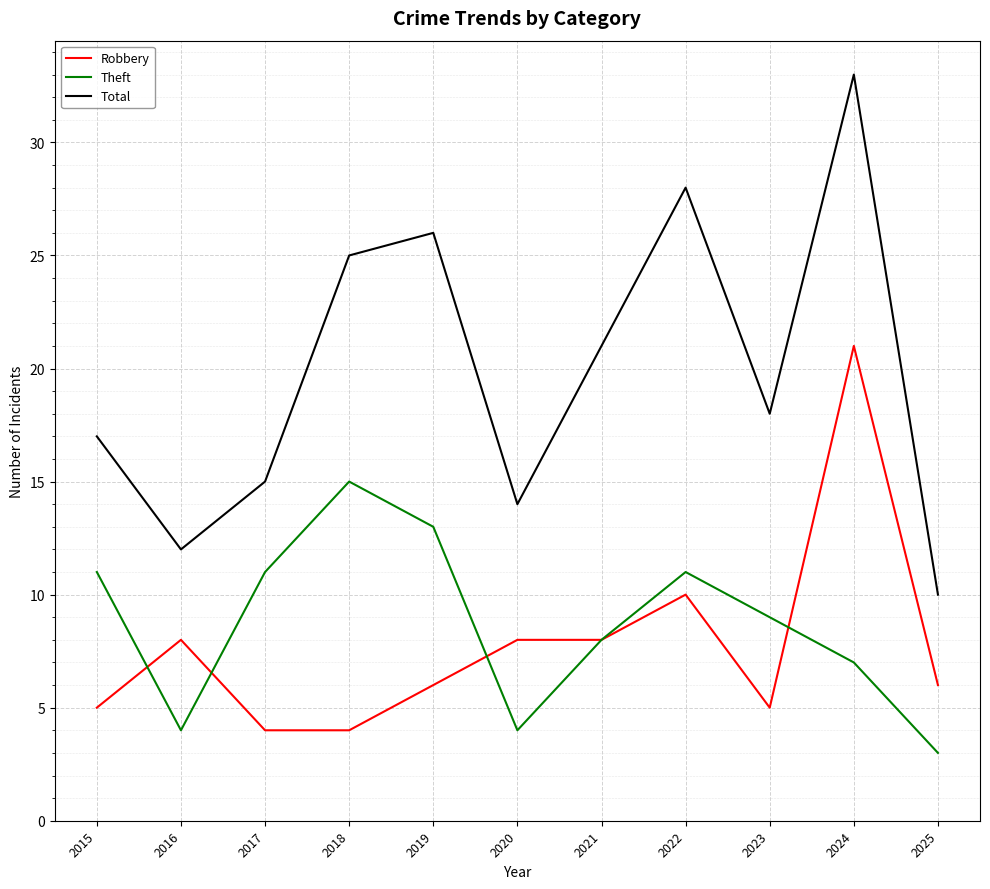

Reading left to right, extract all data points from this chart.

Robbery: 2015=5	2016=8	2017=4	2018=4	2019=6	2020=8	2021=8	2022=10	2023=5	2024=21	2025=6
Theft: 2015=11	2016=4	2017=11	2018=15	2019=13	2020=4	2021=8	2022=11	2023=9	2024=7	2025=3
Total: 2015=17	2016=12	2017=15	2018=25	2019=26	2020=14	2021=21	2022=28	2023=18	2024=33	2025=10